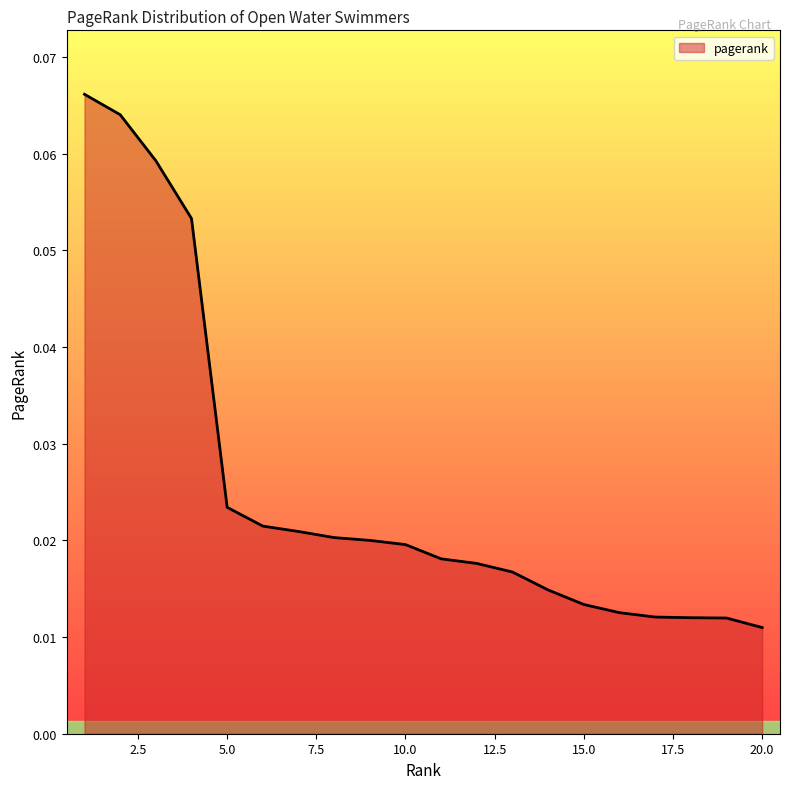

How many lines are shown in the chart?

1